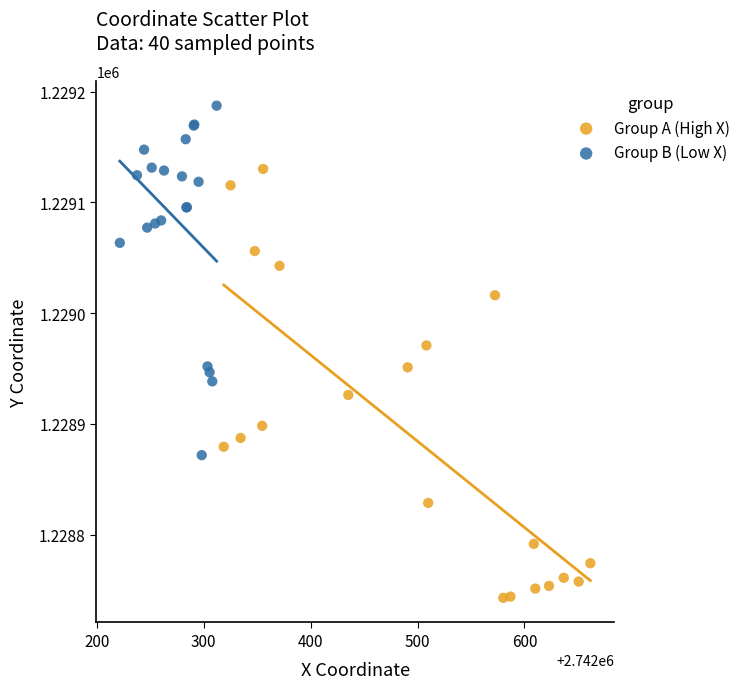

What are all the series names shown in the legend?

Group A (High X), Group B (Low X)